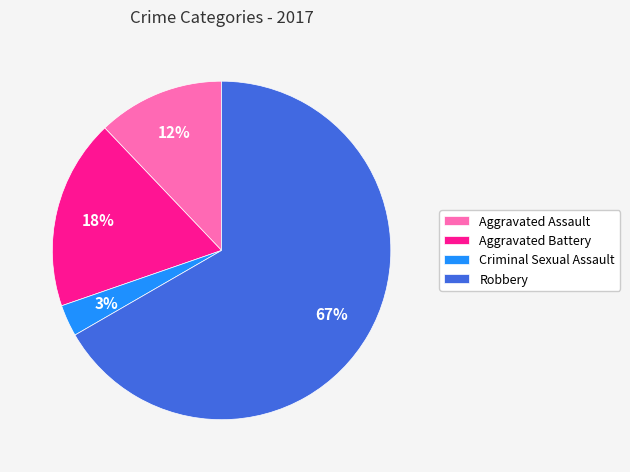

What is the smallest slice in the pie chart?

Criminal Sexual Assault